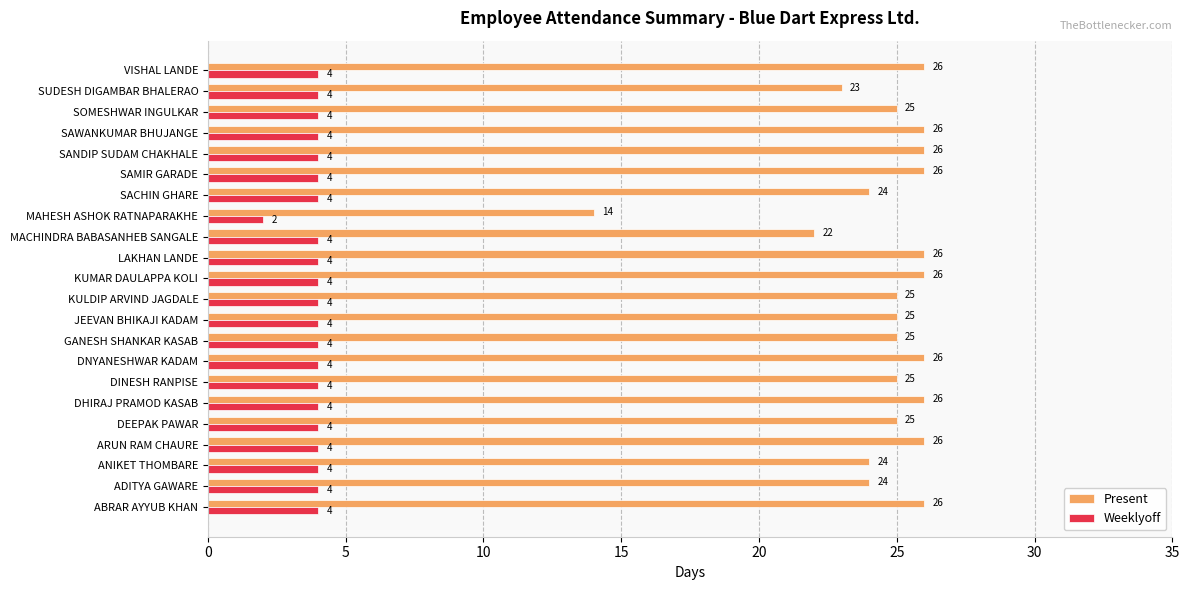

List the series in order of their peak value, highest first.

Present, Weeklyoff